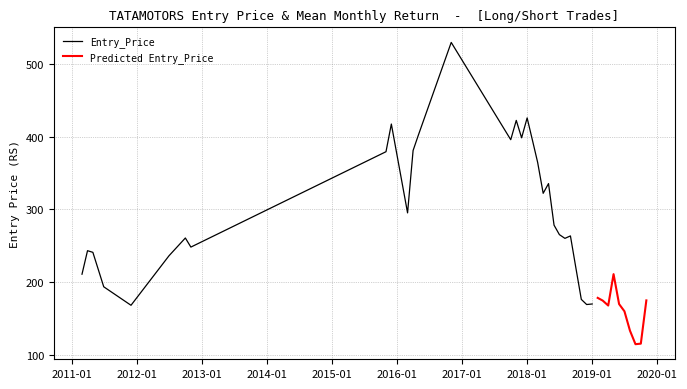

The Entry_Price series shows 263.6 at 2018-08-31. True or false?

True